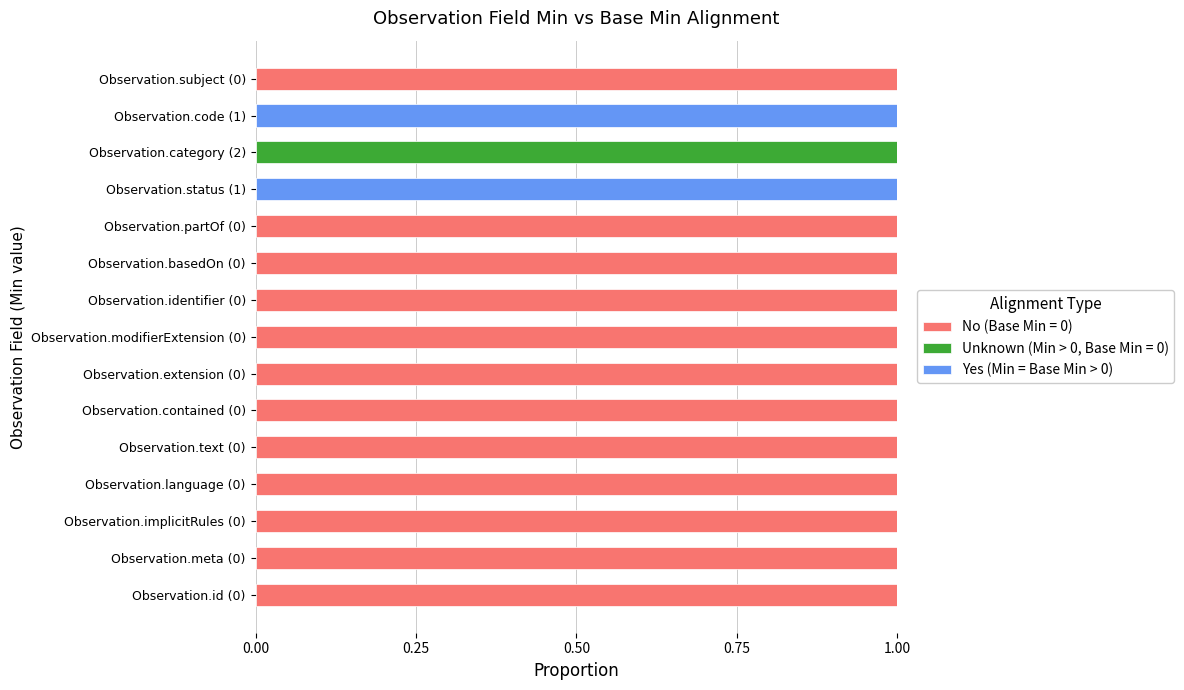

The No (Base Min = 0) series shows 1 at Observation.text (0). True or false?

True